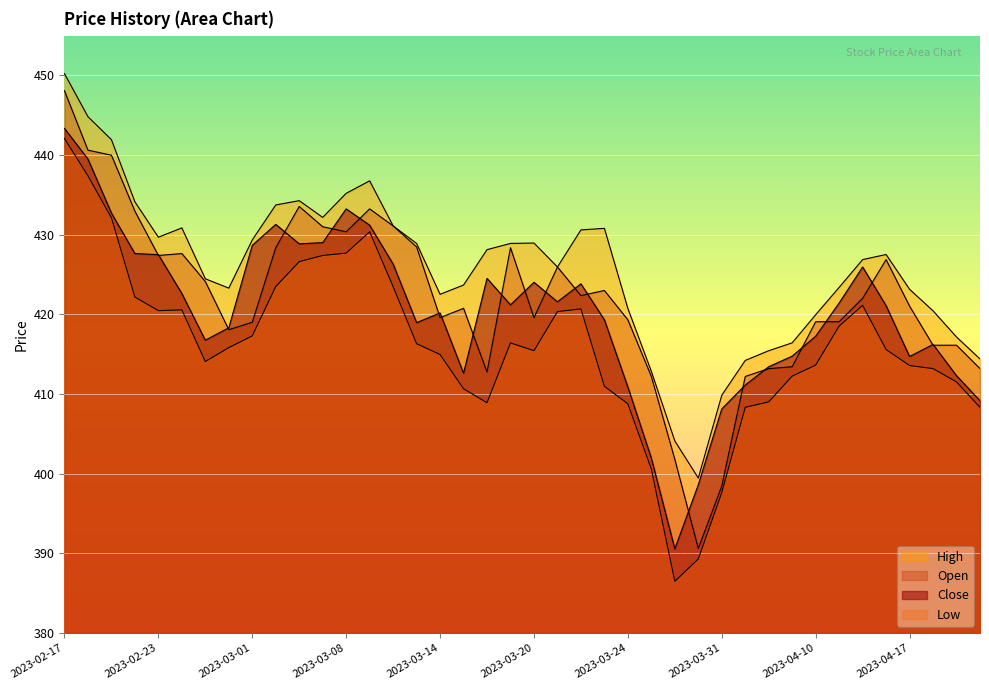

What is the value of the Open point at the 10th from the left?

428.4